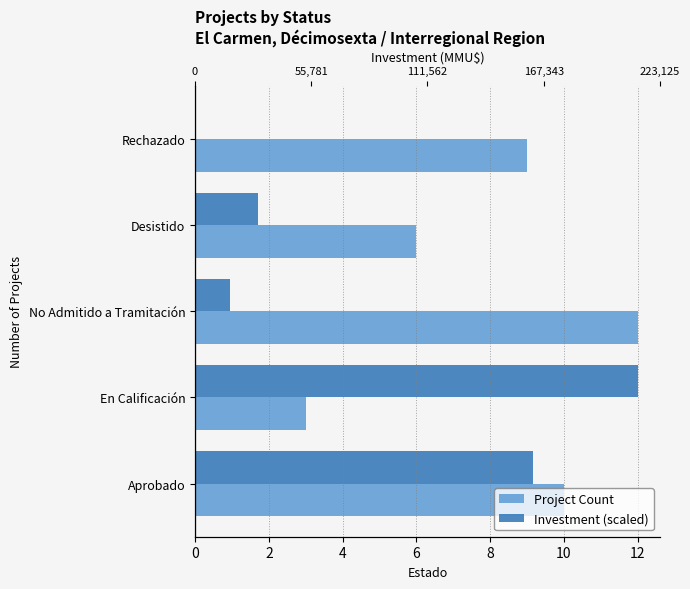

What is the difference between the second highest and minimum values in the Investment (scaled) series?

9.2